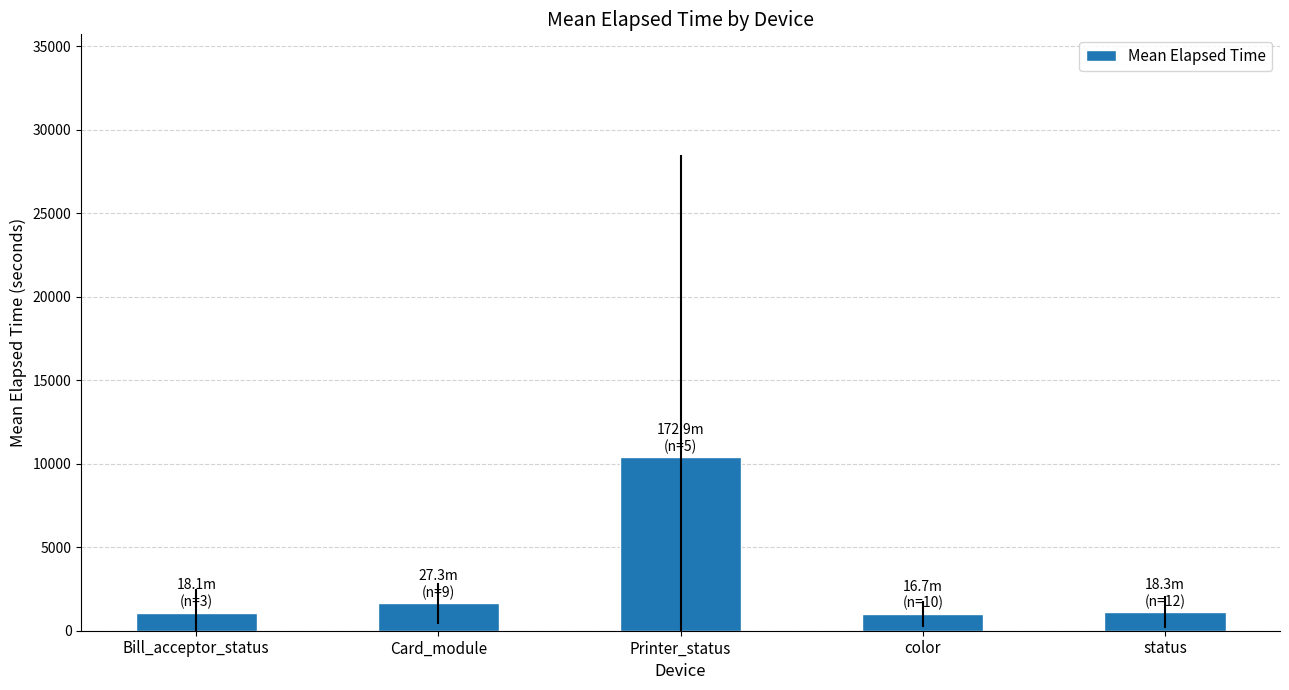

How many bars are there in total?

5